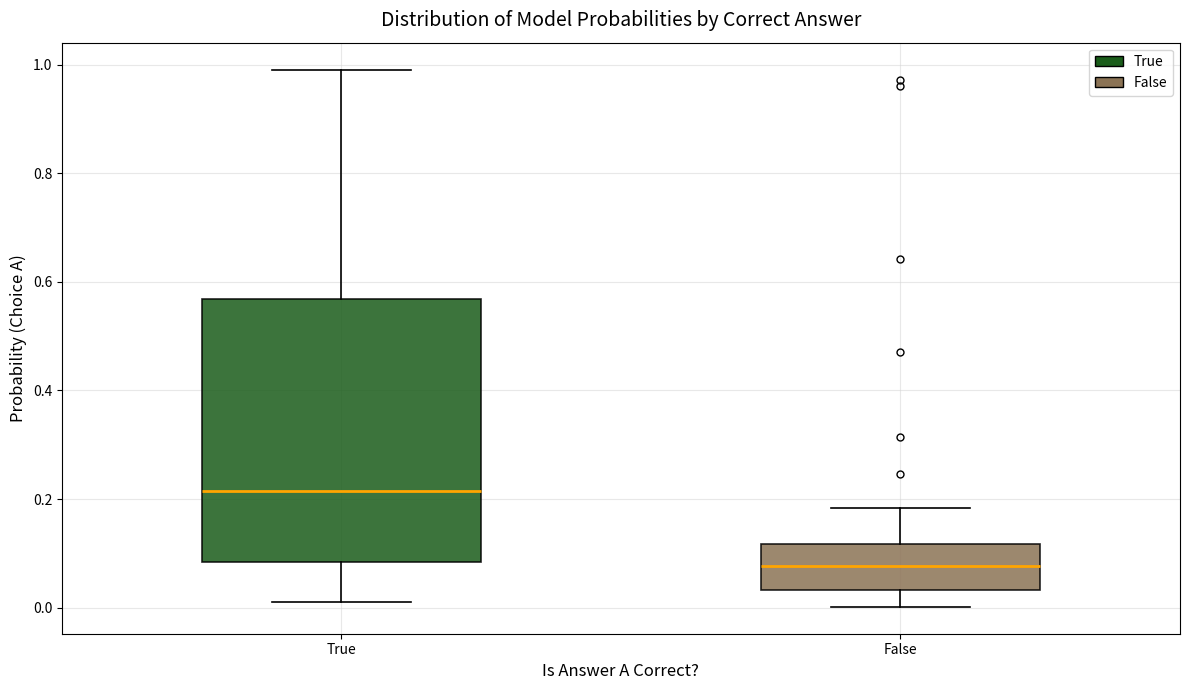

Reading left to right, transcribe this box plot: for each box, give where its median line is, the range the box spans, and where its two whiskers end, as read against the y-axis. The values are not printed on the chart, so give them approximately, as read against the axis.

True: median 0.22, box 0.08 to 0.56, whiskers 0.02 to 1.00
False: median 0.08, box 0.04 to 0.12, whiskers 0.00 to 0.18